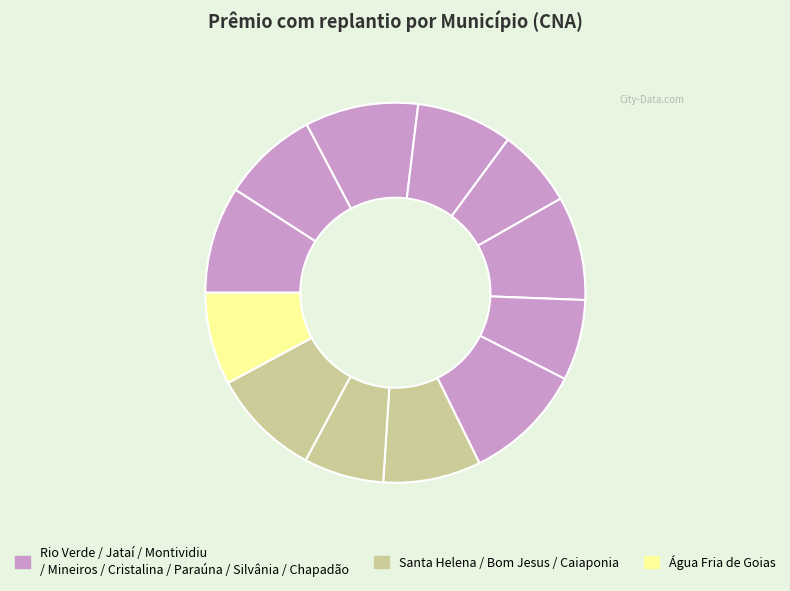

Rank the categories by value from highest to lowest.

Silvânia (GO), Montividiu (GO), Caiaponia (GO), Rio Verde (GO), Chapadão do Ceu (GO), Santa Helena (GO), Jataí (GO), Mineiros (GO), Água Fria de Goias (GO), Paraúna (GO), Bom Jesus do Goias (GO), Cristalina (GO)